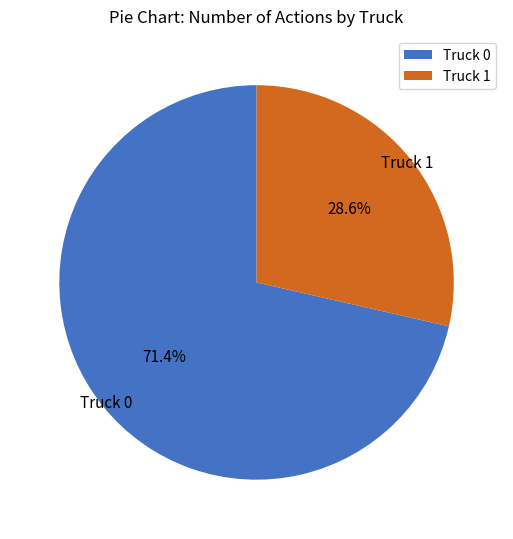

Does any single category account for the majority?

Yes